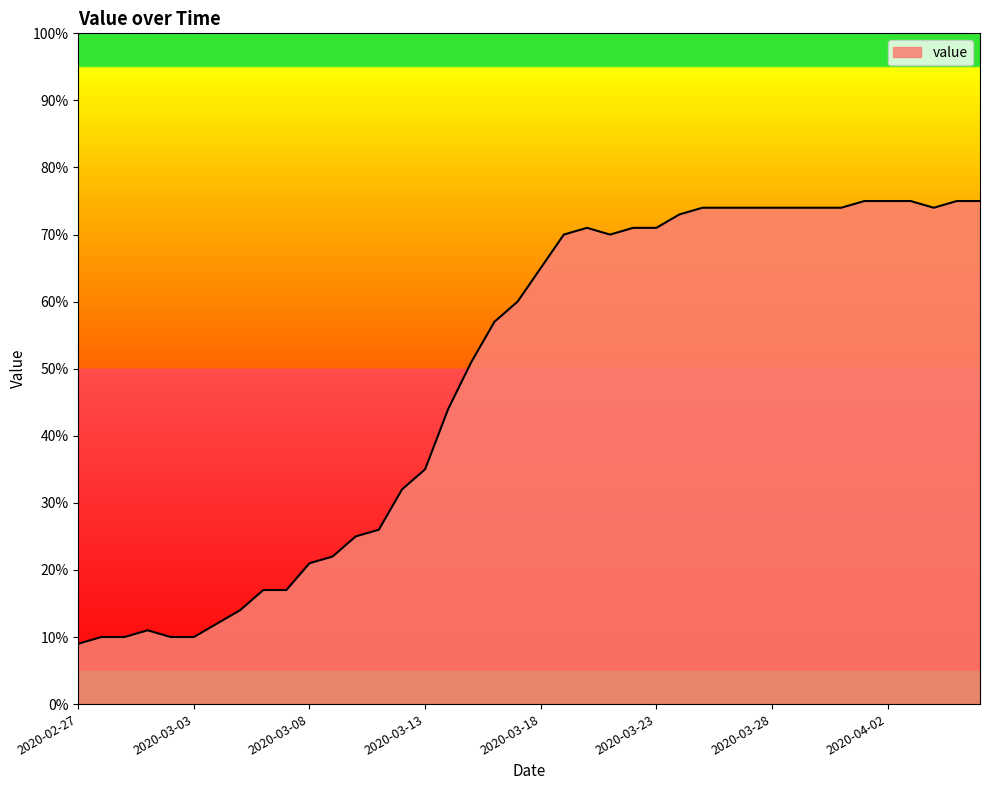

What is the sum of all values?

1951